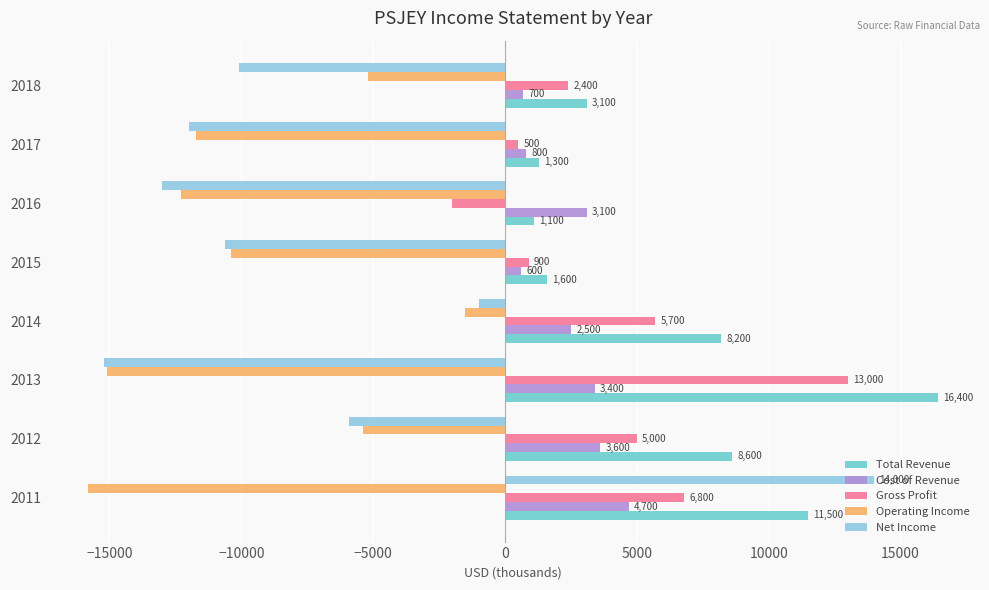

At which label is Cost of Revenue closest to 2650?

2014